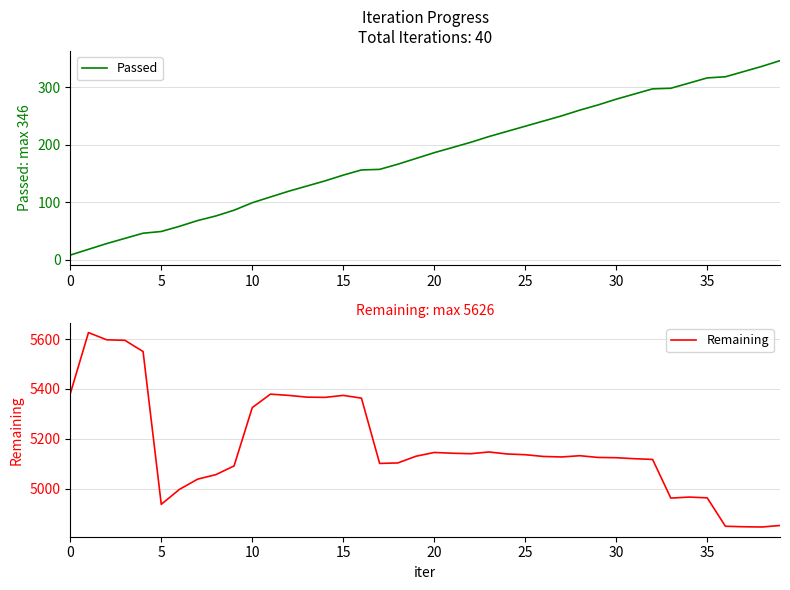

Which has a higher value, 17 or 31?

31